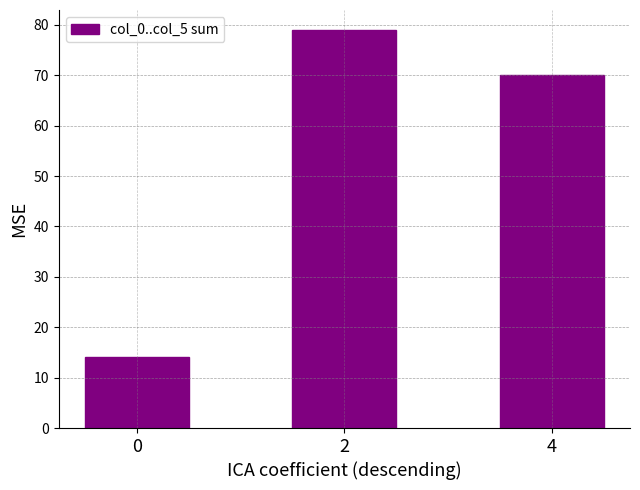

Rank the categories by value from highest to lowest.

2, 4, 0